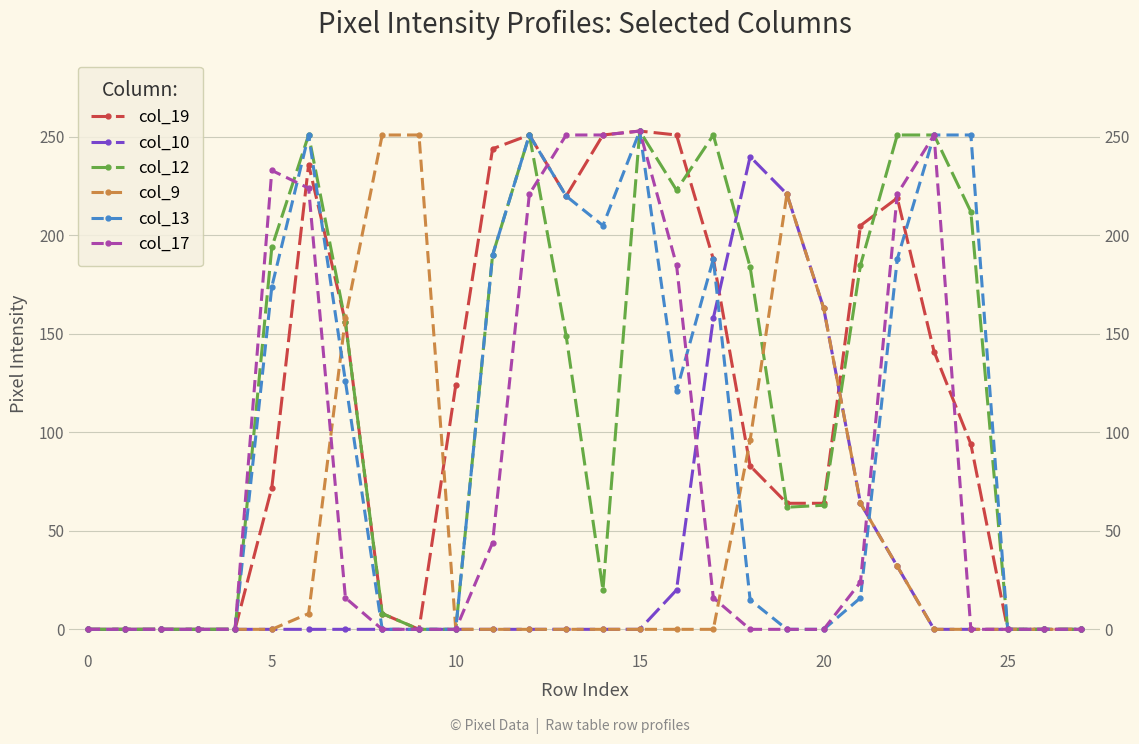

Which has a higher value, 26 or 12?

12